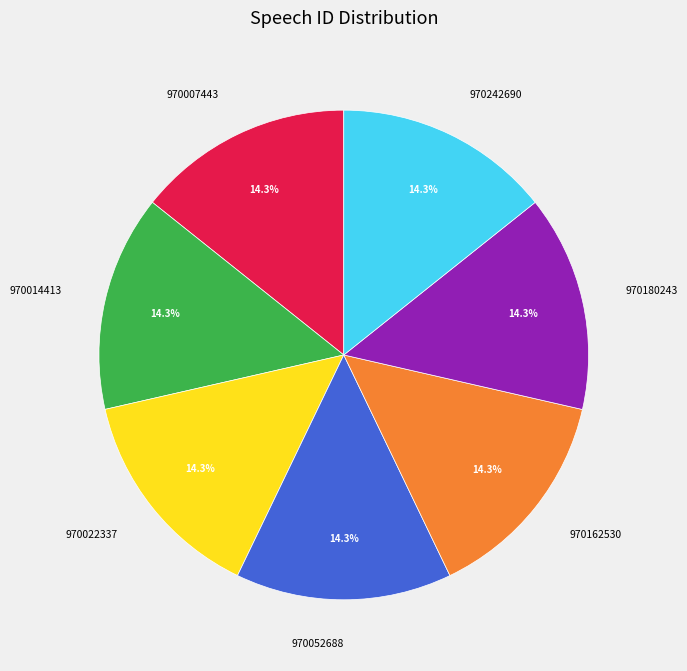

To the nearest percent, what portion does 970162530 represent?

14%